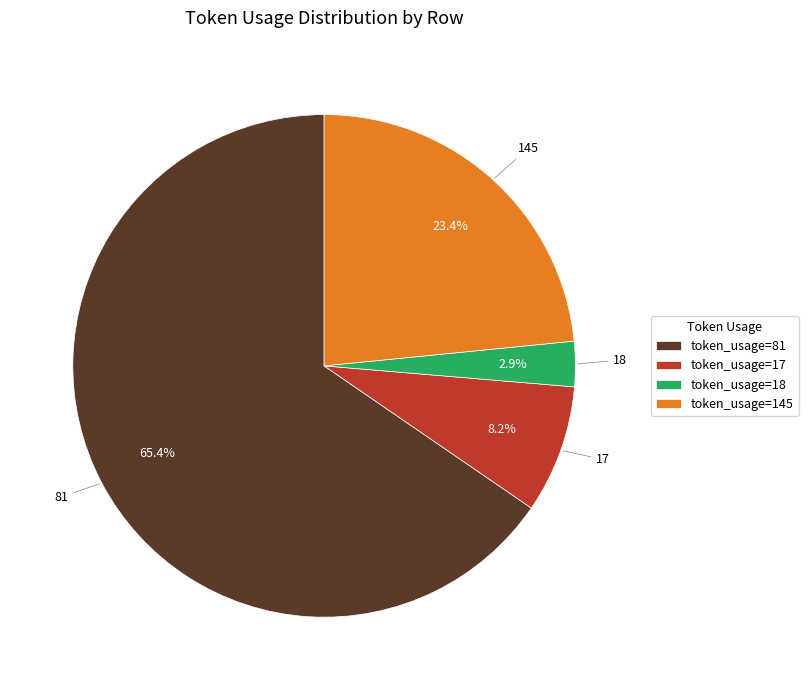

What portion of the pie excludes token_usage=17?

91.8%